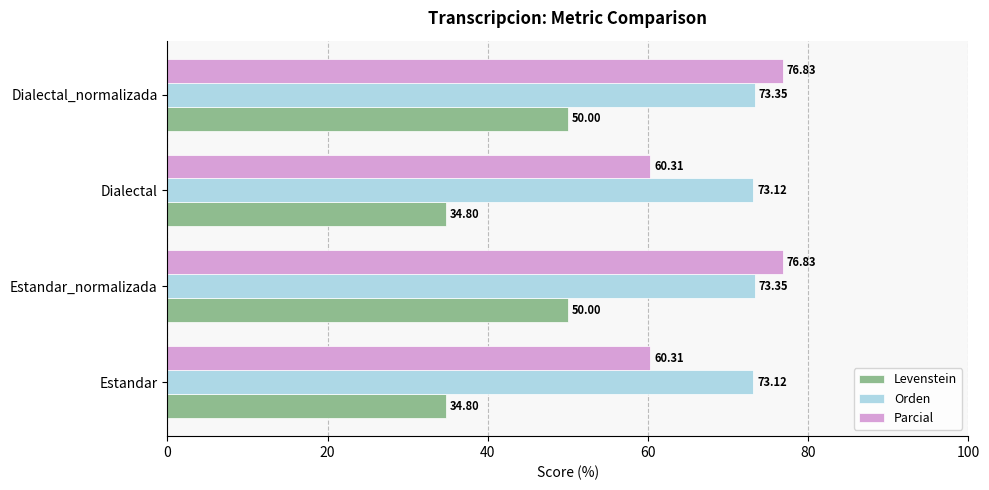

What is the difference between the second highest and minimum values in the Levenstein series?

15.2